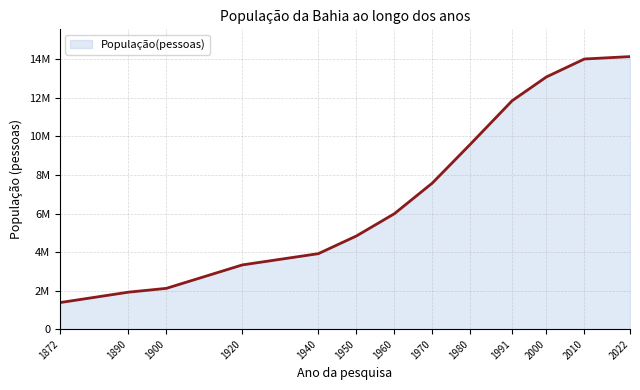

Does the chart display data point markers on the line(s)?

No